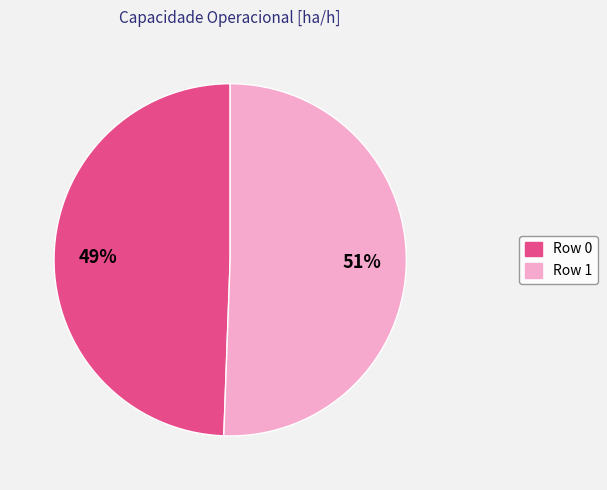

Is it true that Row 0 is 49% of the pie?

True